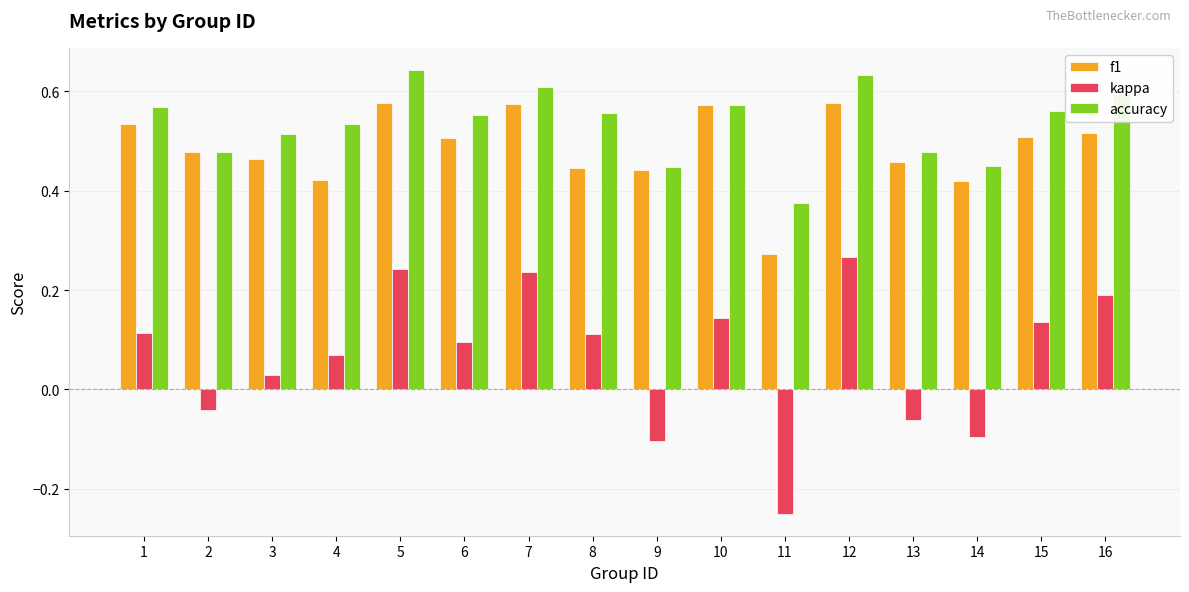

Is it true that f1 equals 0.5 at 6?

True